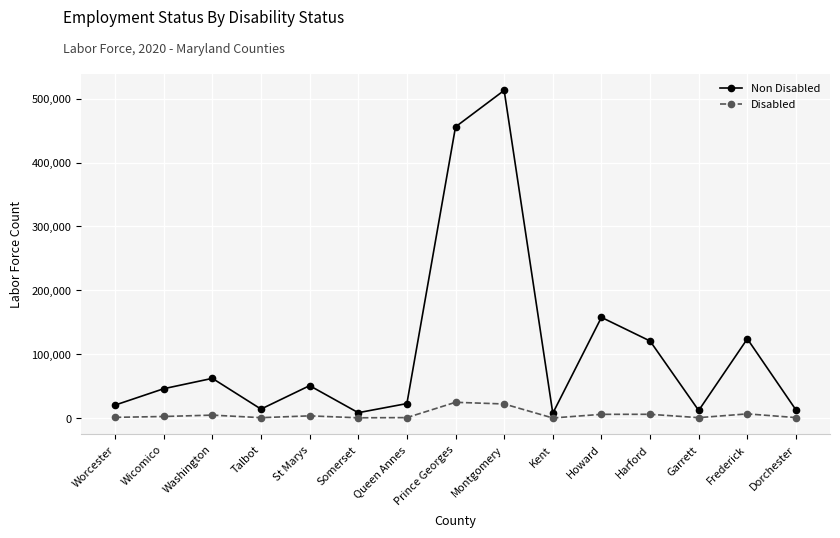

Rank the series by their average value, from lowest to highest.

Disabled, Non Disabled